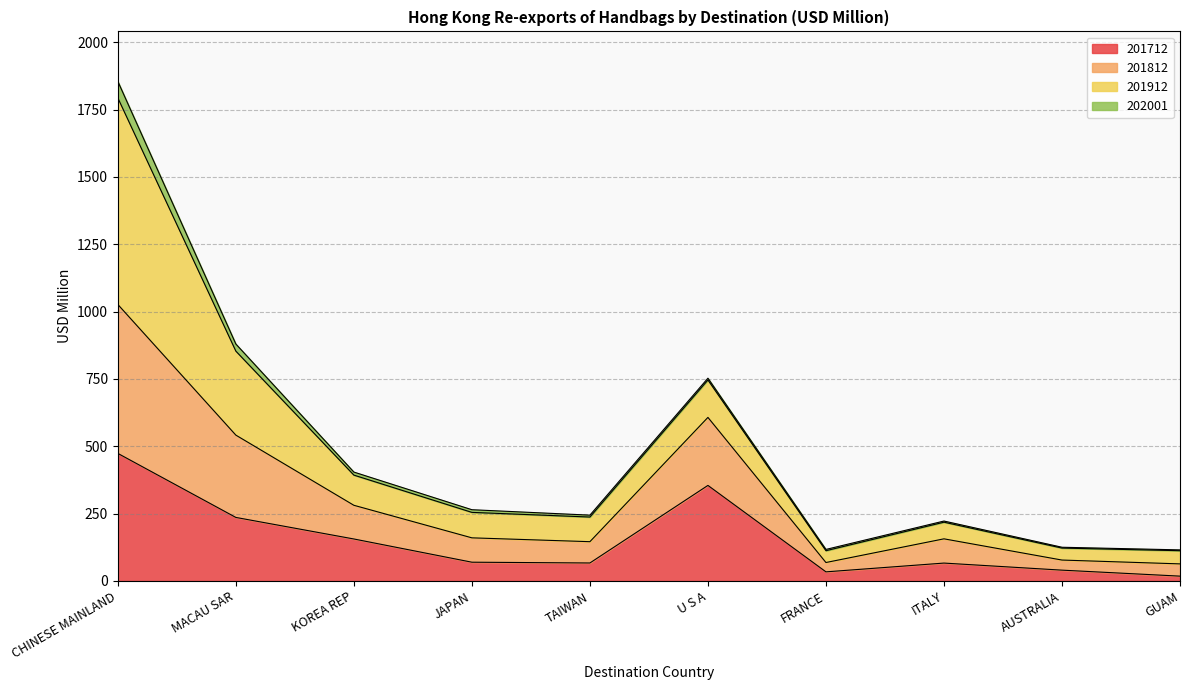

The value of 201712 at JAPAN is 69.6. True or false?

True